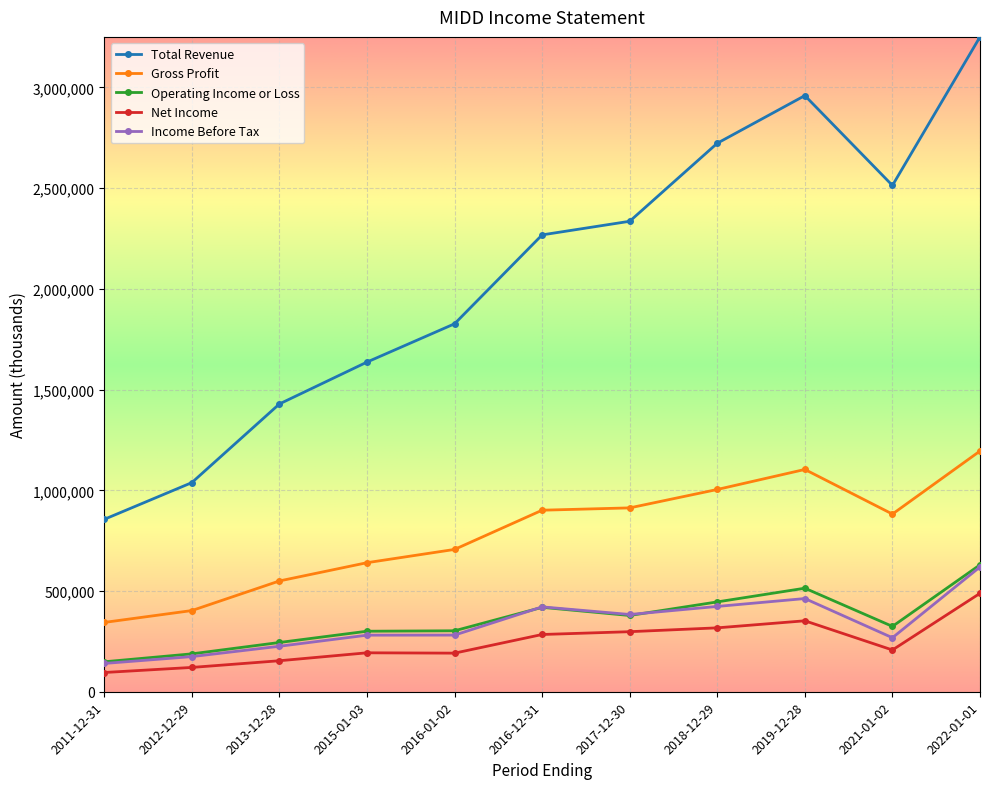

How many interior local peaks does the Total Revenue series have?

1